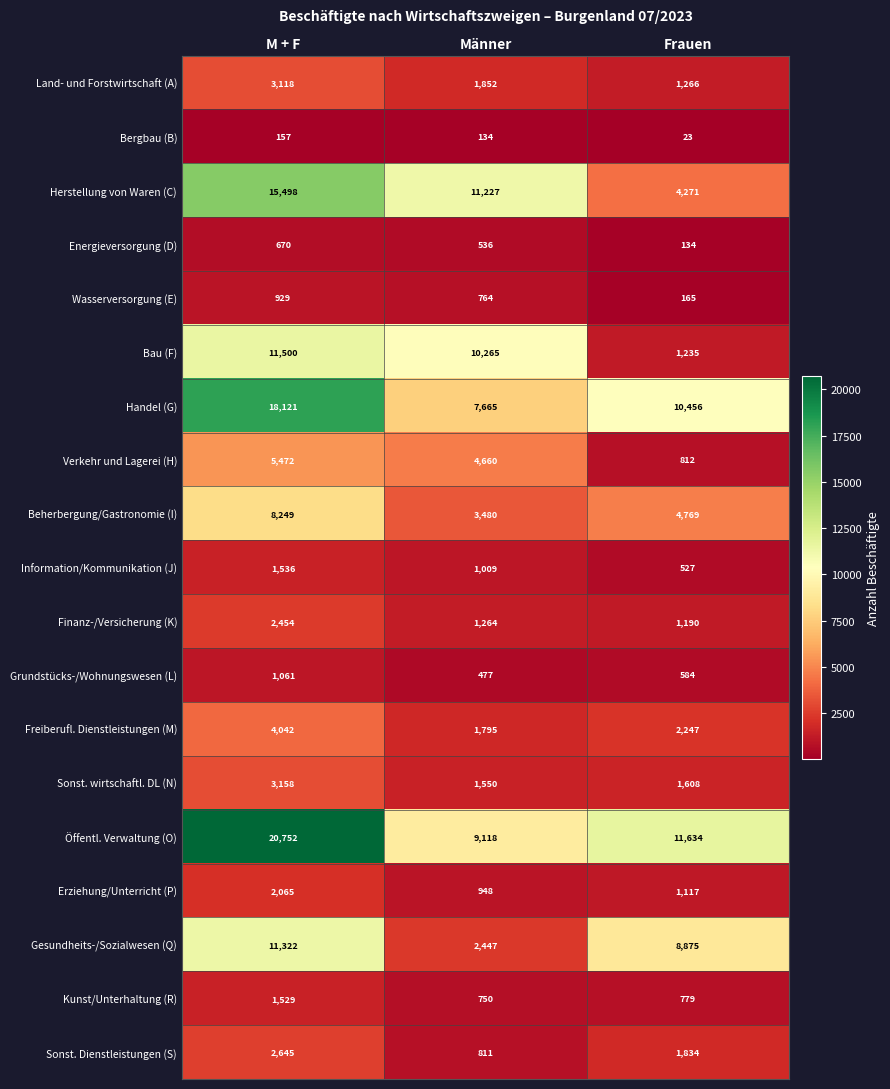

At which category is the sum across all series the highest?

M + F